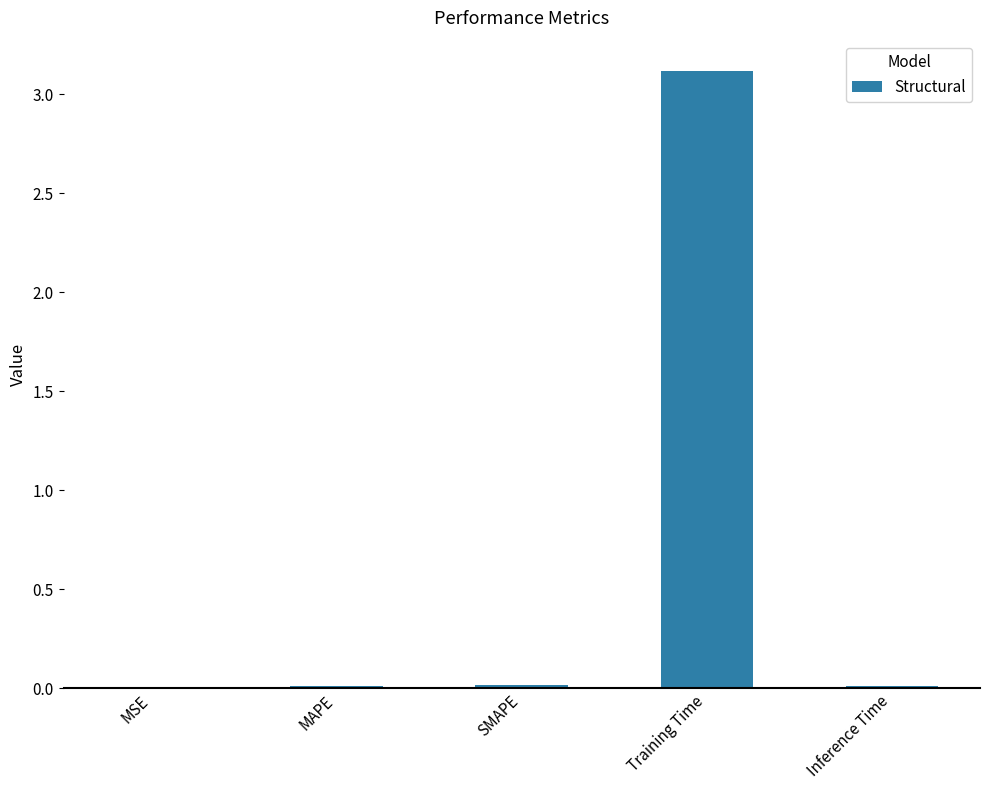

What is the average value?

0.6